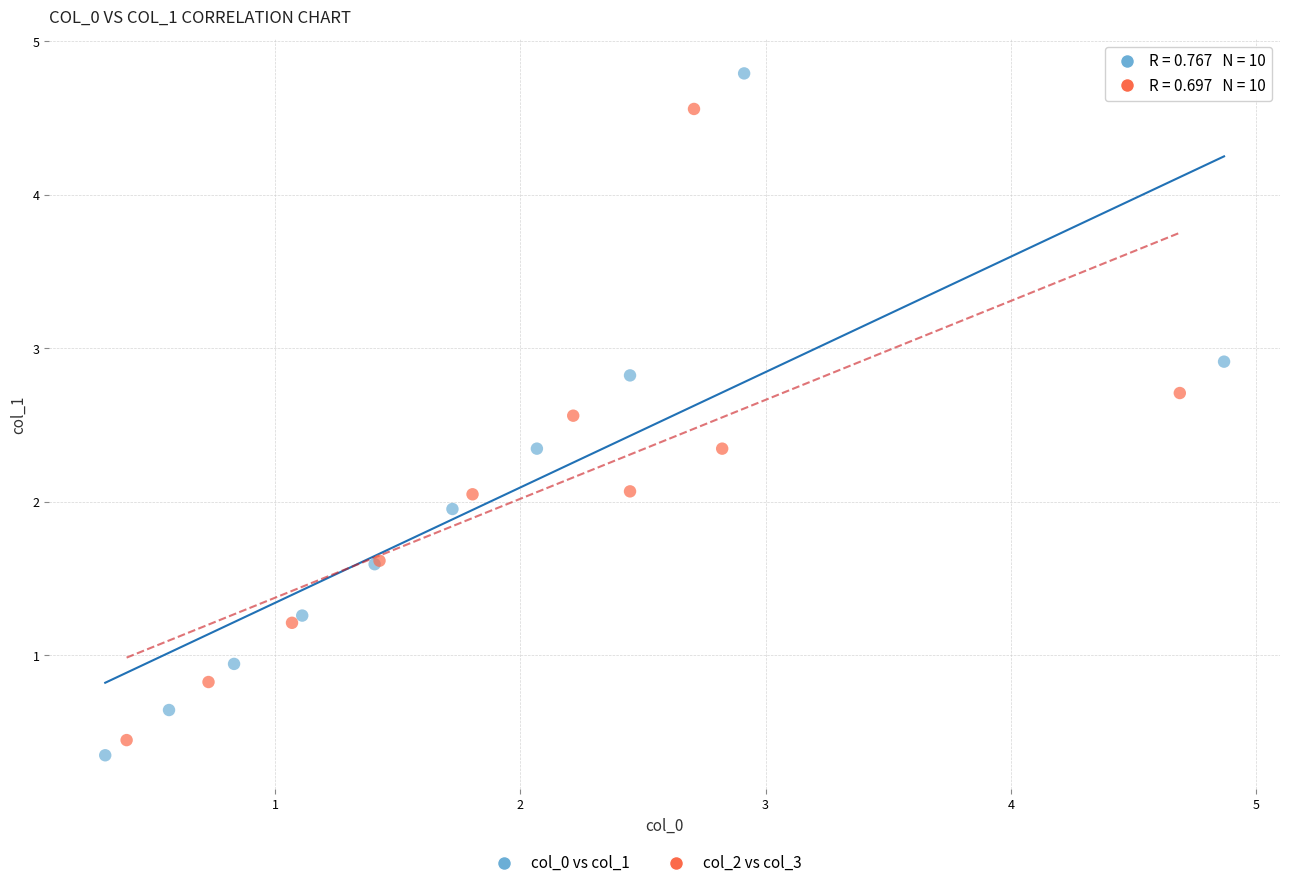

Which series has the largest Y range (max minus min)?

col_0 vs col_1